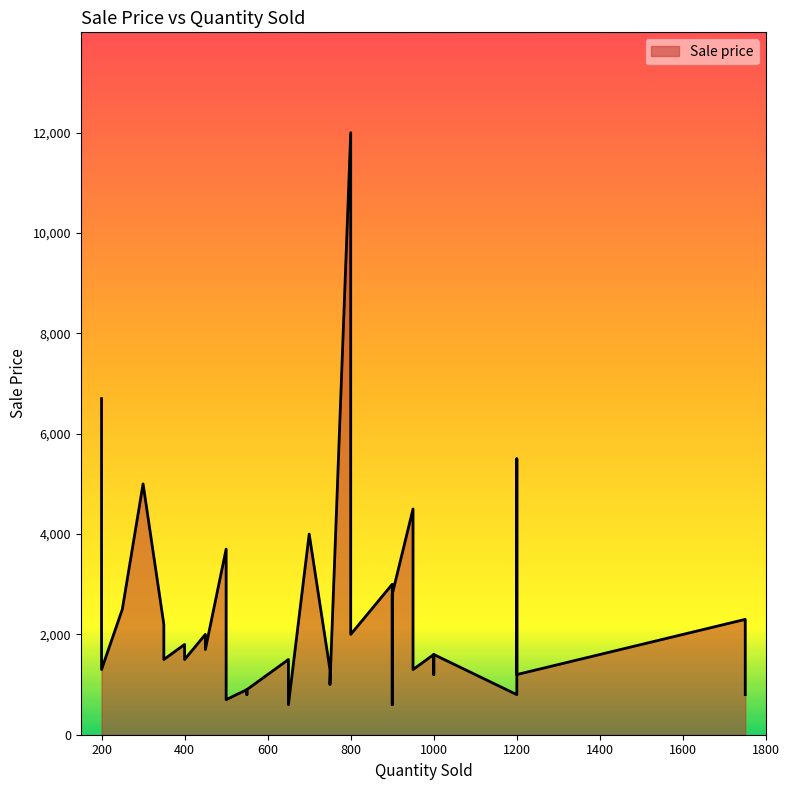

Count the number of data series in this chart.

1